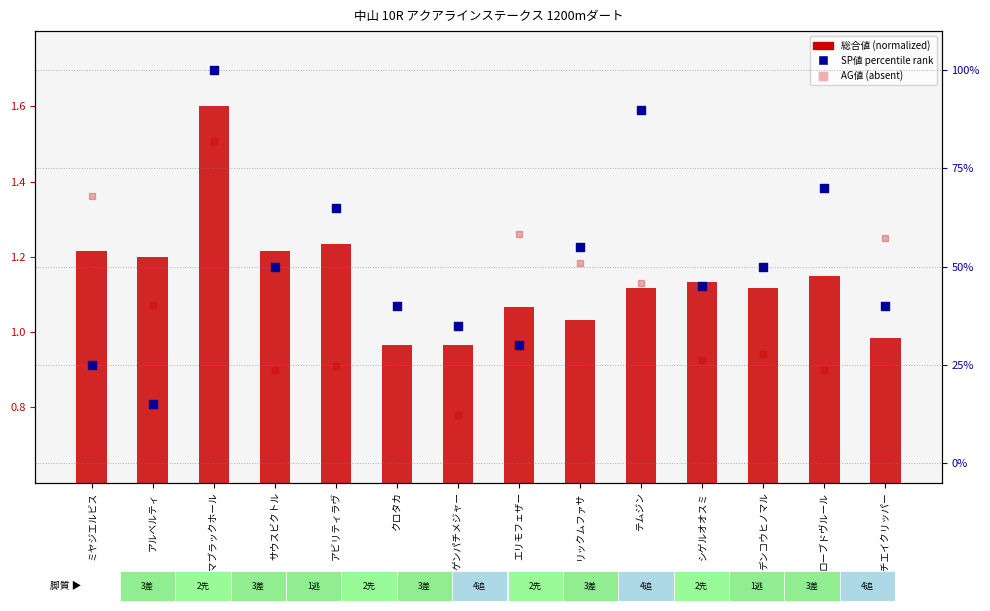

Which series has the largest total across all categories?

SP値 (percentile rank)